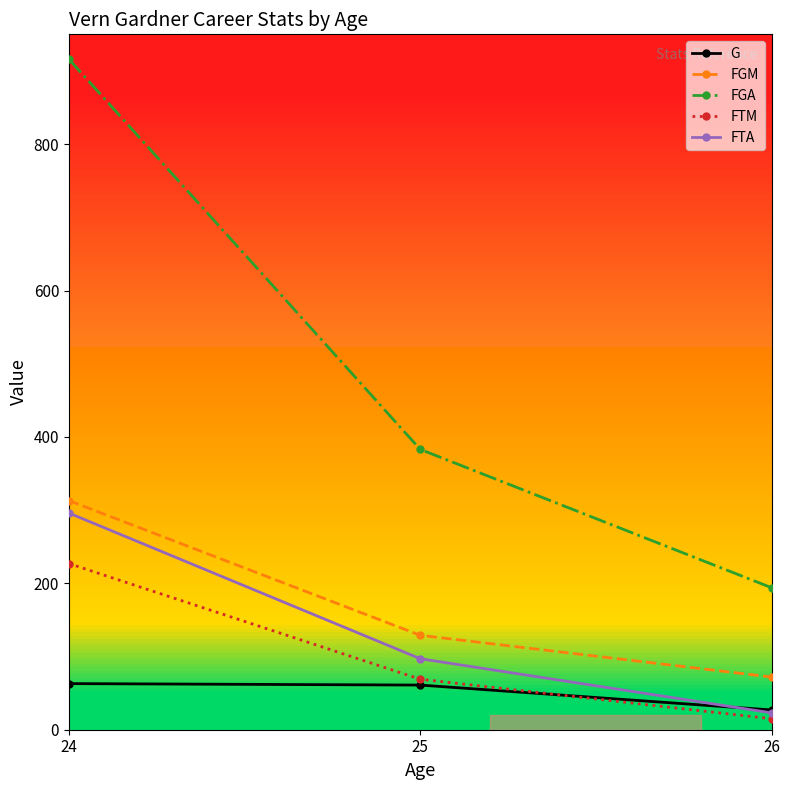

List the labels in order of FGA value, smallest first.

26, 25, 24